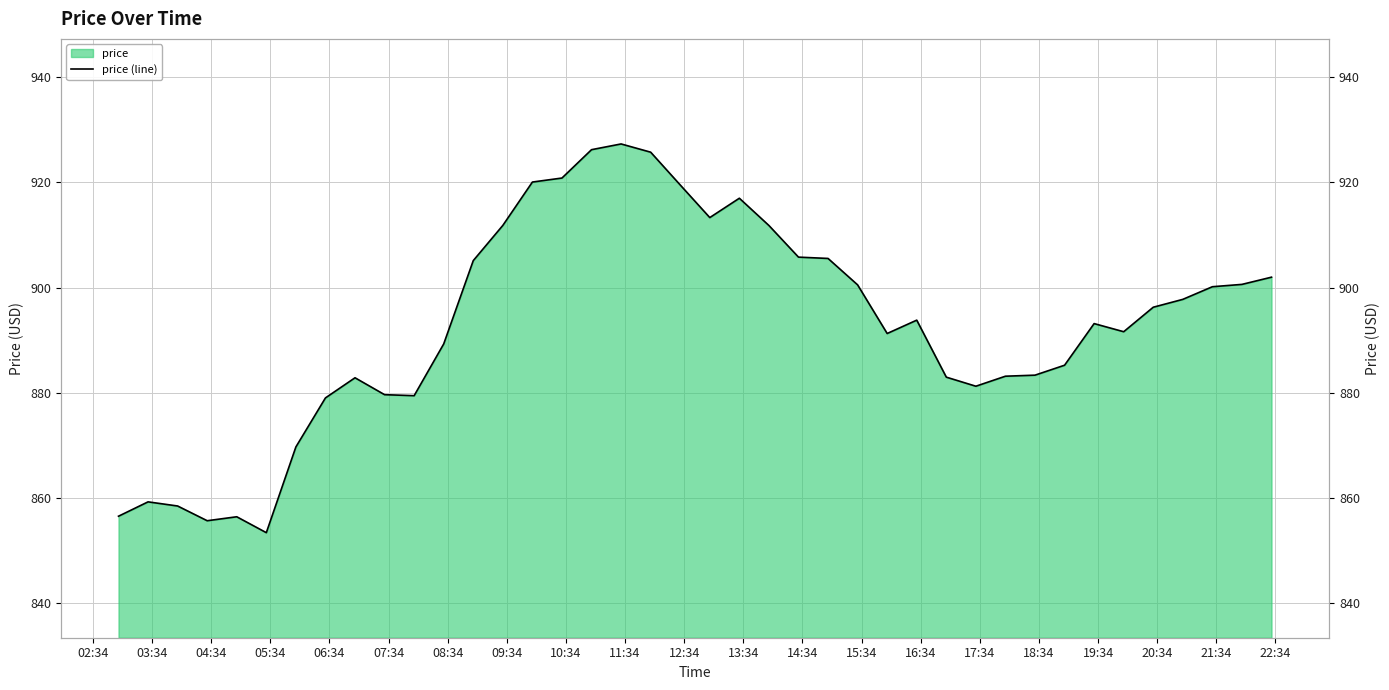

What is the maximum value shown in the chart?

927.3